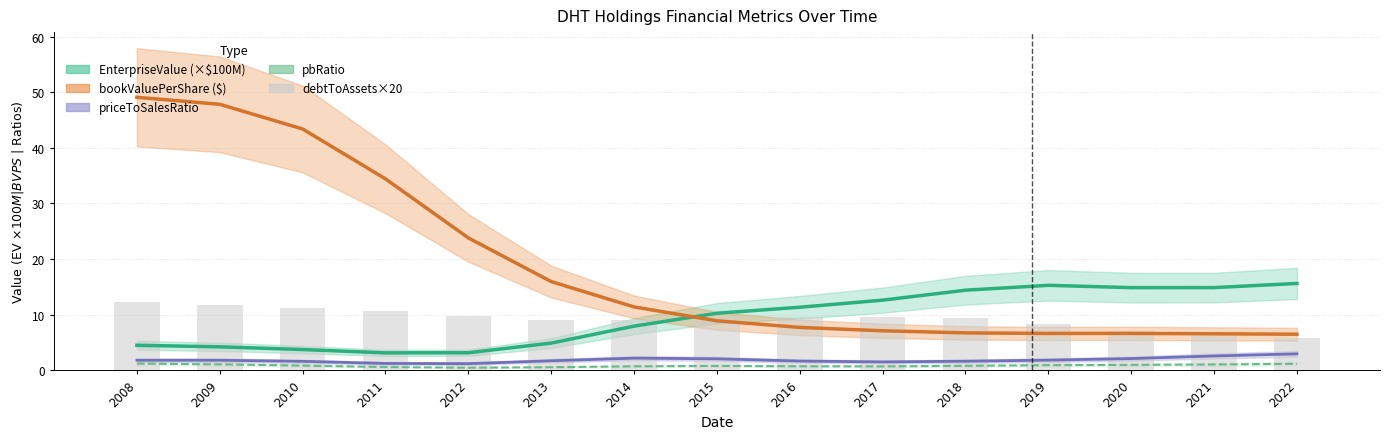

The value at 2011 is 10.7. True or false?

True